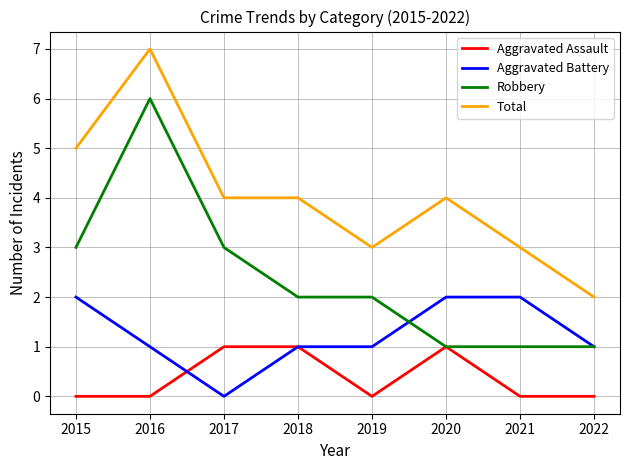

True or false: Total and Aggravated Battery intersect in this chart.

False